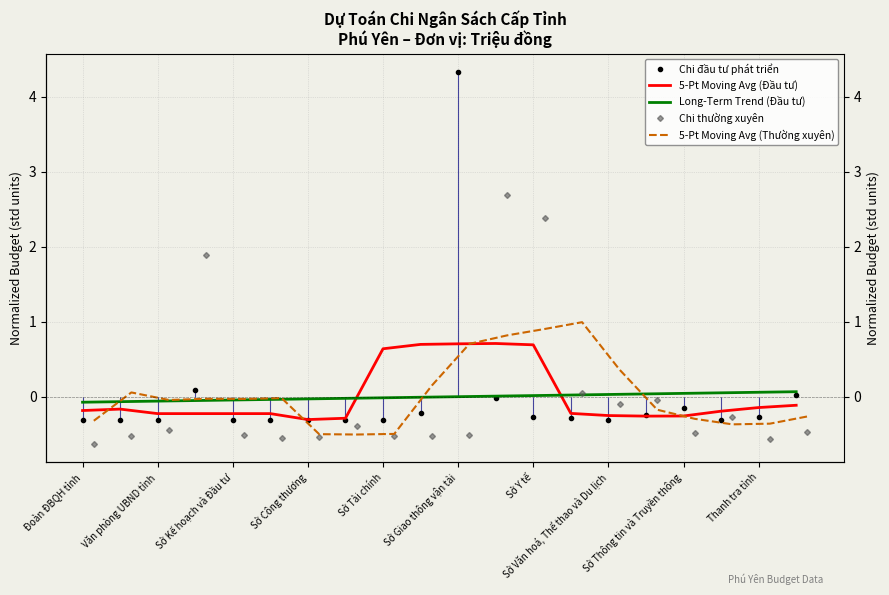

Reading left to right, what are all the values shown in this chart?

Chi đầu tư phát triển: -0.3	-0.3	-0.3	0.1	-0.3	-0.3	-0.3	-0.3	-0.3	-0.2	4.3	-0.0	-0.3	-0.3	-0.3	-0.2	-0.2	-0.3	-0.3	0.0
5-Pt Moving Avg (Đầu tư): -0.2	-0.2	-0.2	-0.2	-0.2	-0.2	-0.3	-0.3	0.6	0.7	0.7	0.7	0.7	-0.2	-0.2	-0.3	-0.3	-0.2	-0.1	-0.1
Long-Term Trend (Đầu tư): -0.1	-0.1	-0.1	-0.0	-0.0	-0.0	-0.0	-0.0	-0.0	-0.0	0.0	0.0	0.0	0.0	0.0	0.0	0.0	0.1	0.1	0.1
Chi thường xuyên: -0.6	-0.5	-0.4	1.9	-0.5	-0.5	-0.5	-0.4	-0.5	-0.5	-0.5	2.7	2.4	0.0	-0.1	-0.0	-0.5	-0.3	-0.6	-0.5
5-Pt Moving Avg (Thường xuyên): -0.3	0.1	-0.0	-0.0	-0.0	-0.0	-0.5	-0.5	-0.5	0.2	0.7	0.8	0.9	1.0	0.4	-0.2	-0.3	-0.4	-0.4	-0.3